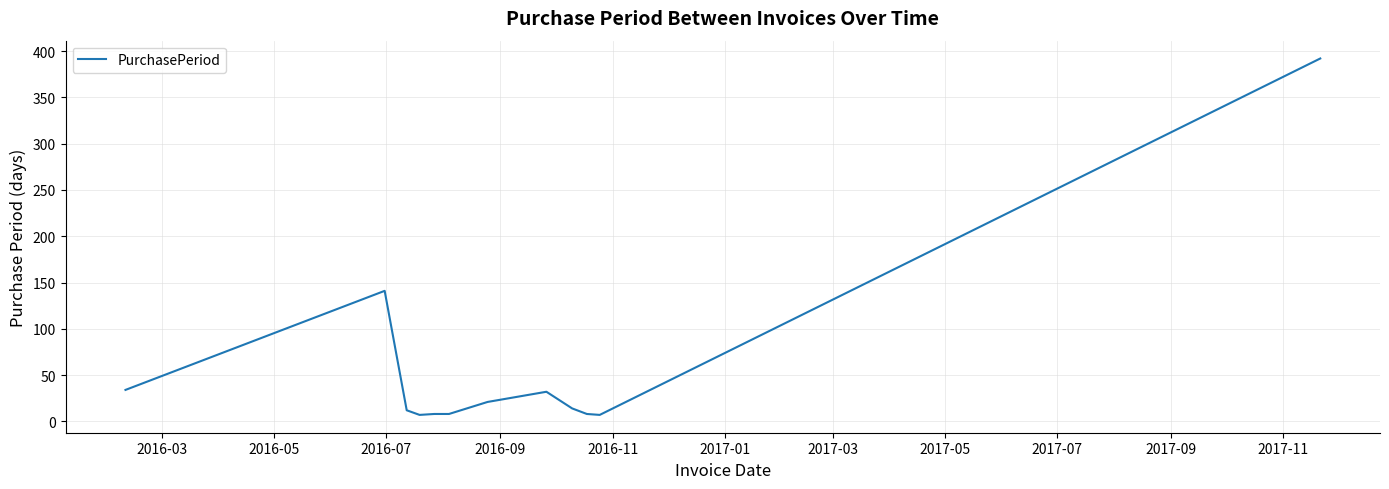

What is the maximum value shown in the chart?

392